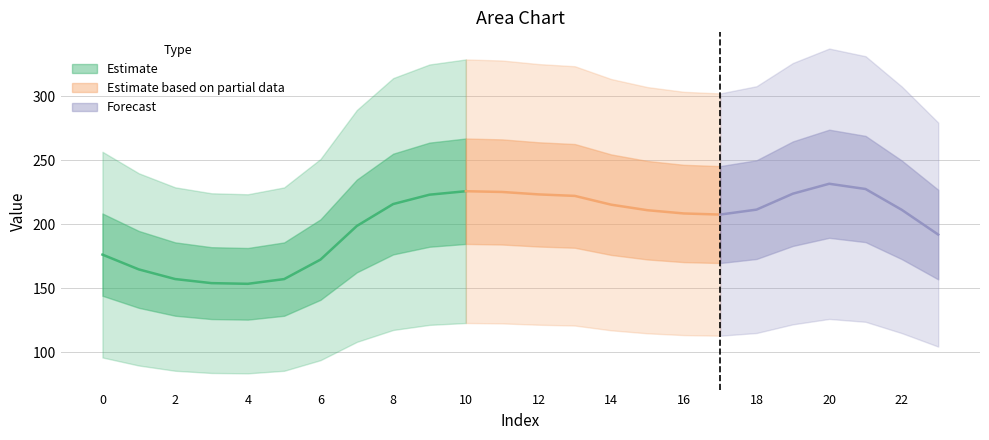

At which category does the chart reach its minimum across all series?

4